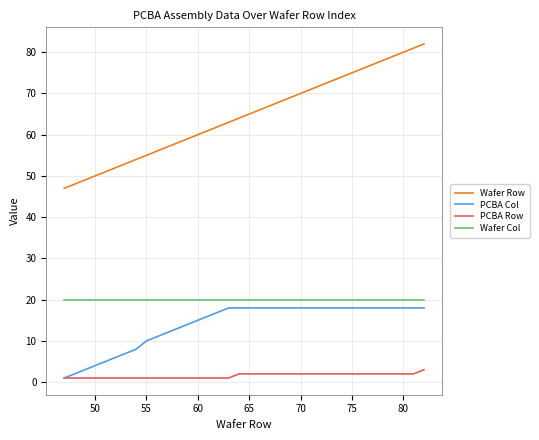

Which series has the largest total across all categories?

Wafer Row